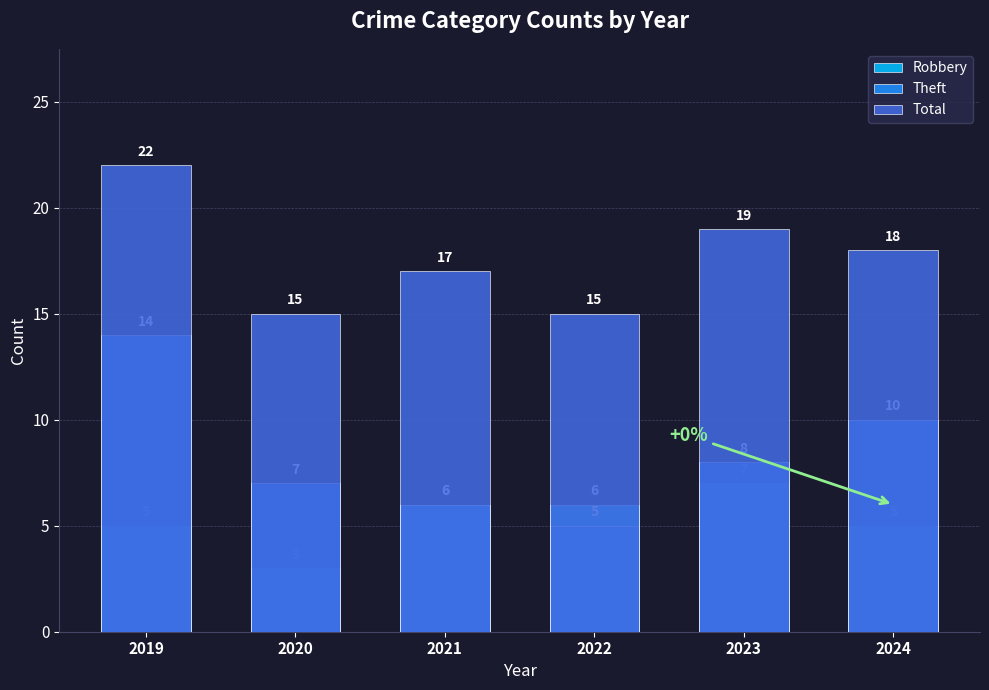

True or false: Theft has a value of 2 at 2020.

False